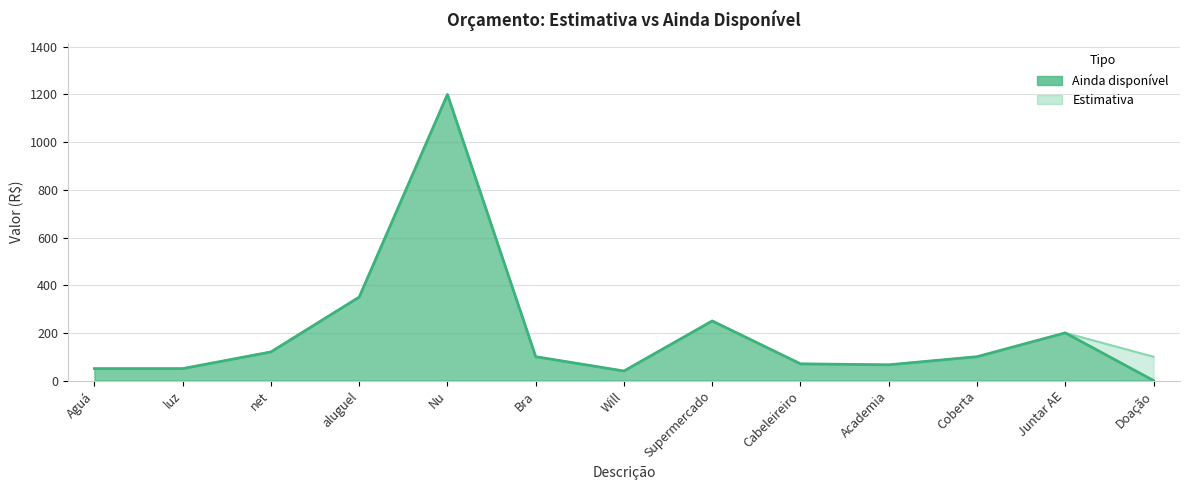

Does the chart have visible grid lines?

Yes